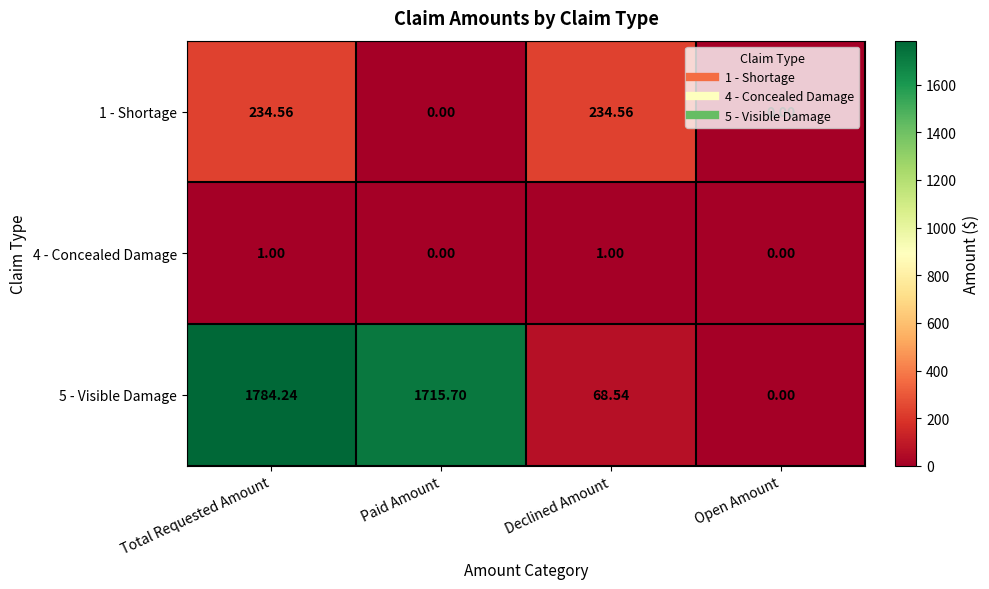

Rank the categories by 5 - Visible Damage value from highest to lowest.

Total Requested Amount, Paid Amount, Declined Amount, Open Amount